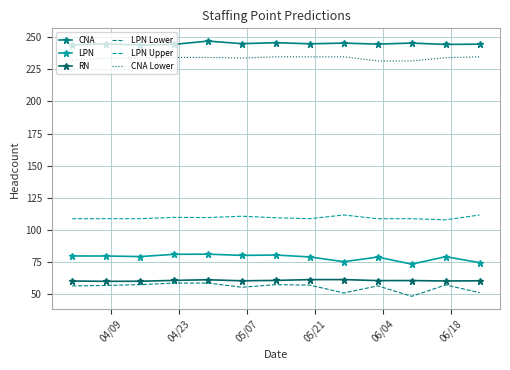

How many data points does each series have?

13